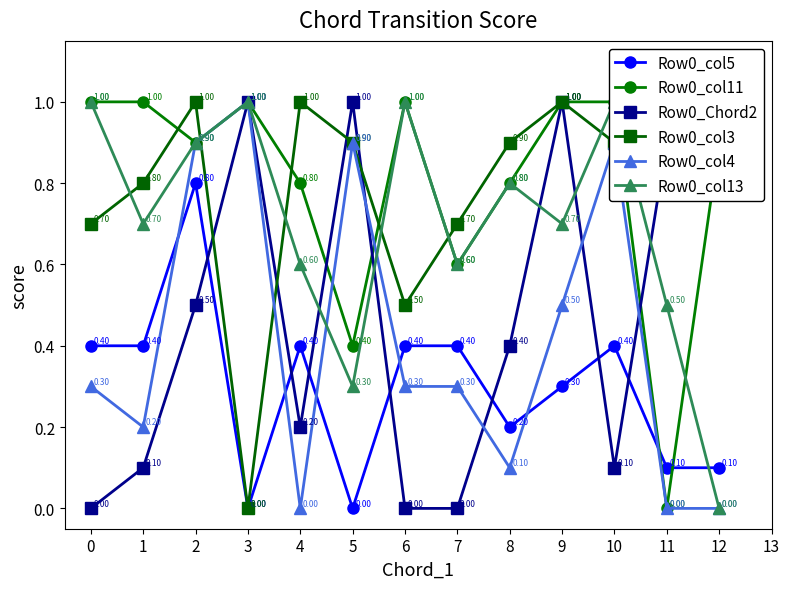

How many interior local valleys does the Row0_col11 series have?

4